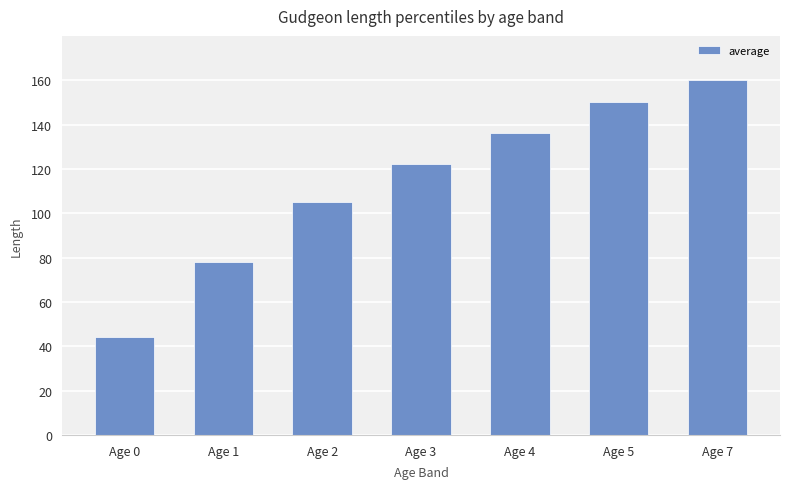

Is it true that the value at Age 5 is 227?

False